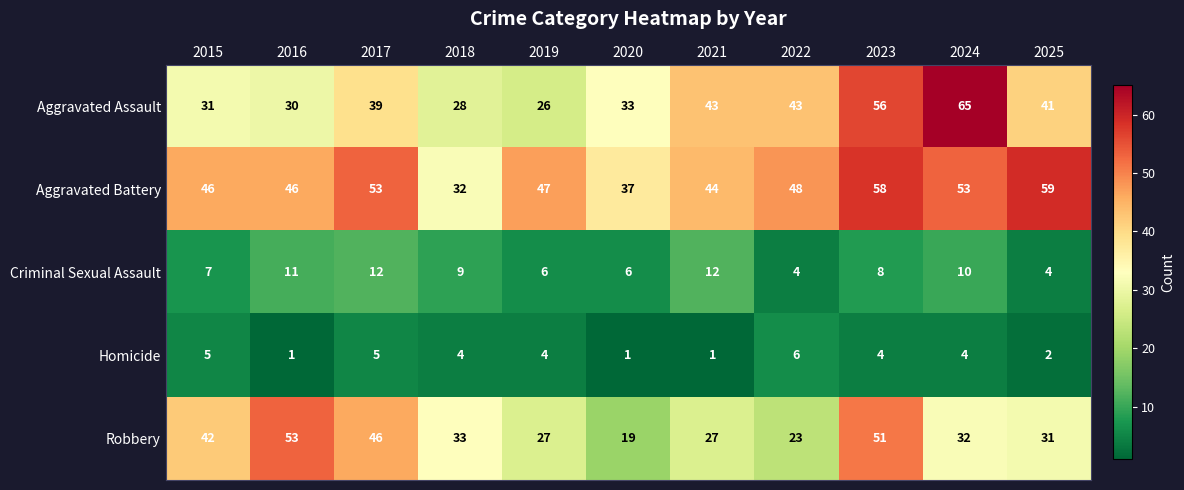

Count the number of data series in this chart.

5